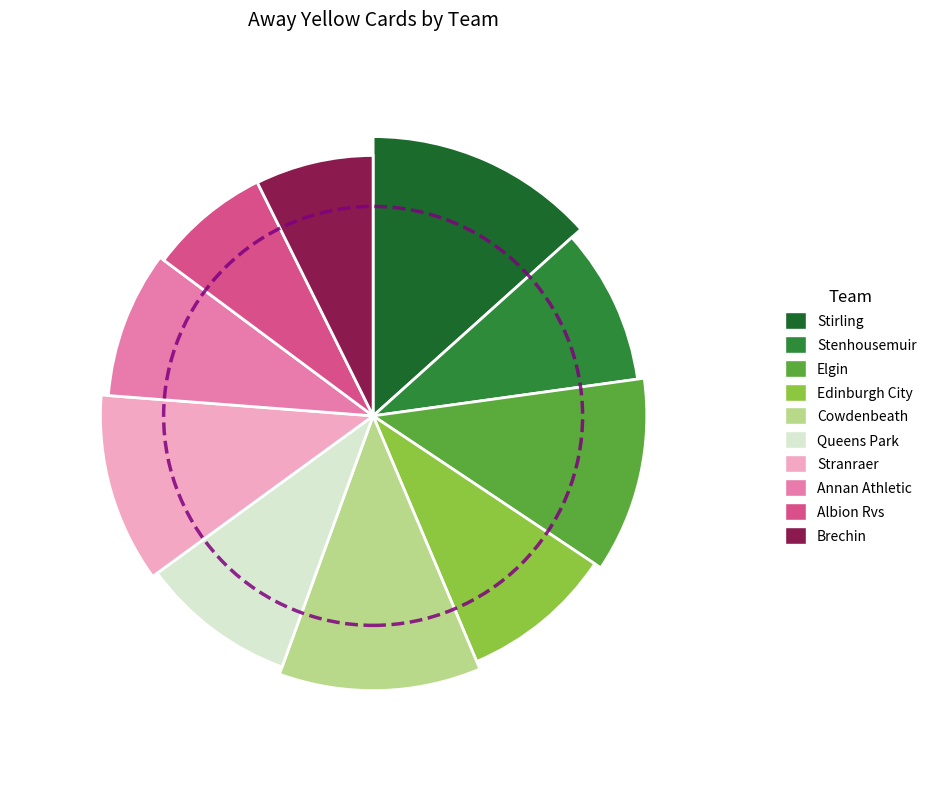

Which category has the biggest portion of the pie?

Stirling